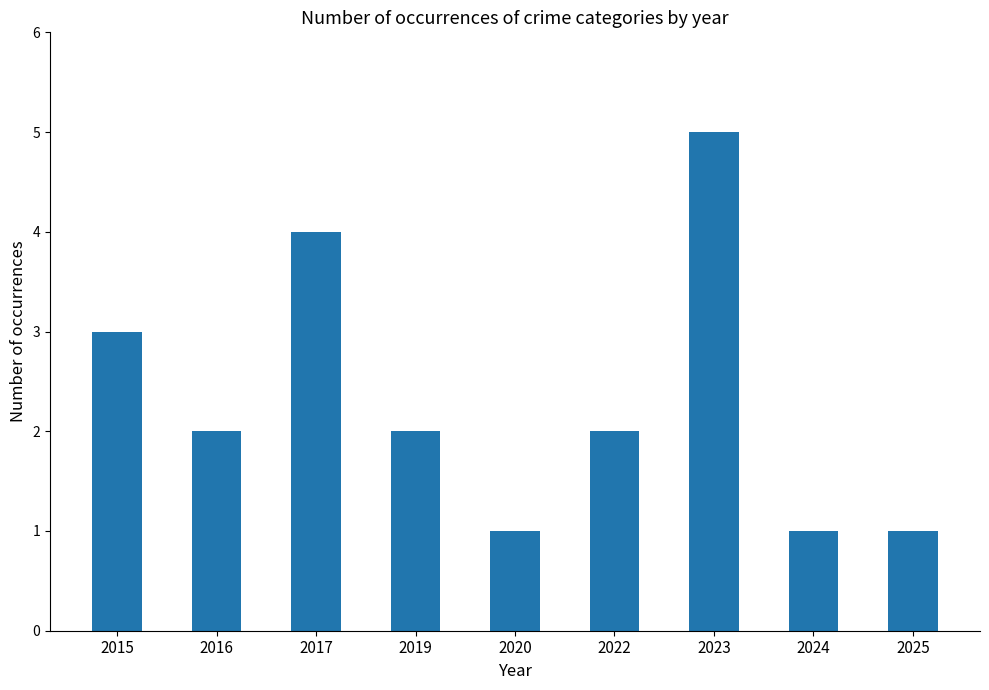

Which label corresponds to the largest value in the chart?

2023